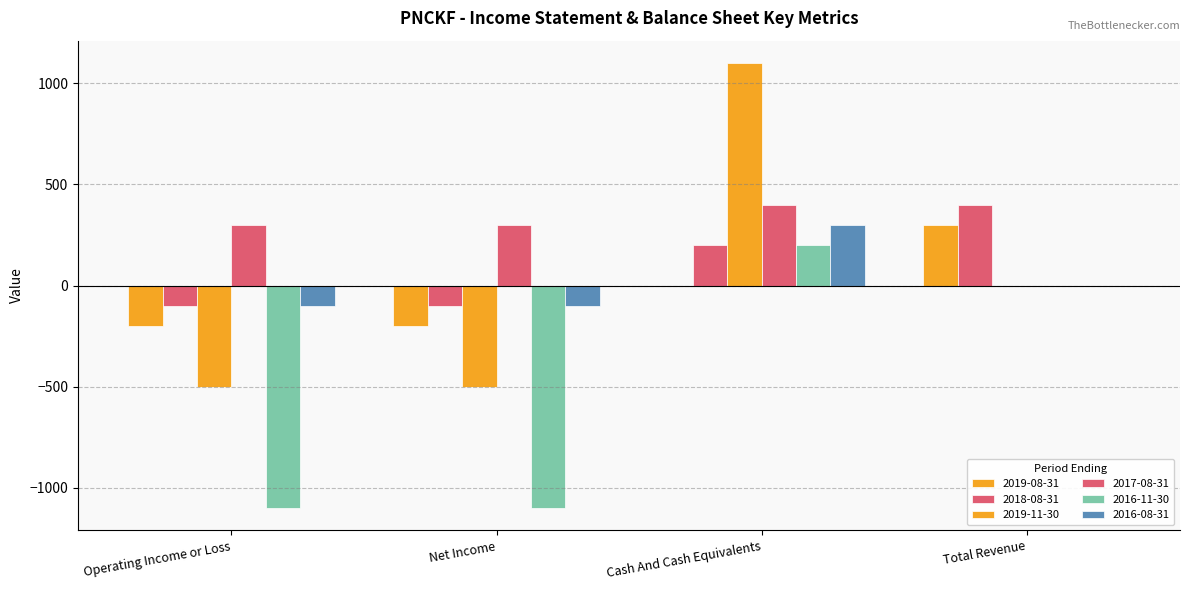

At which label does 2018-08-31 reach its peak?

Total Revenue